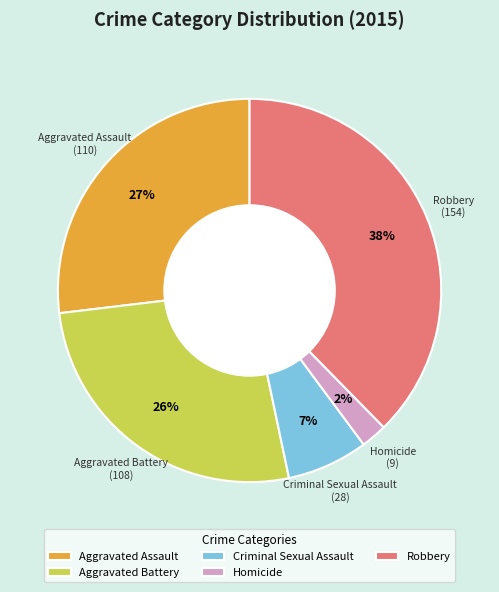

To the nearest percent, what portion does Criminal Sexual Assault represent?

7%